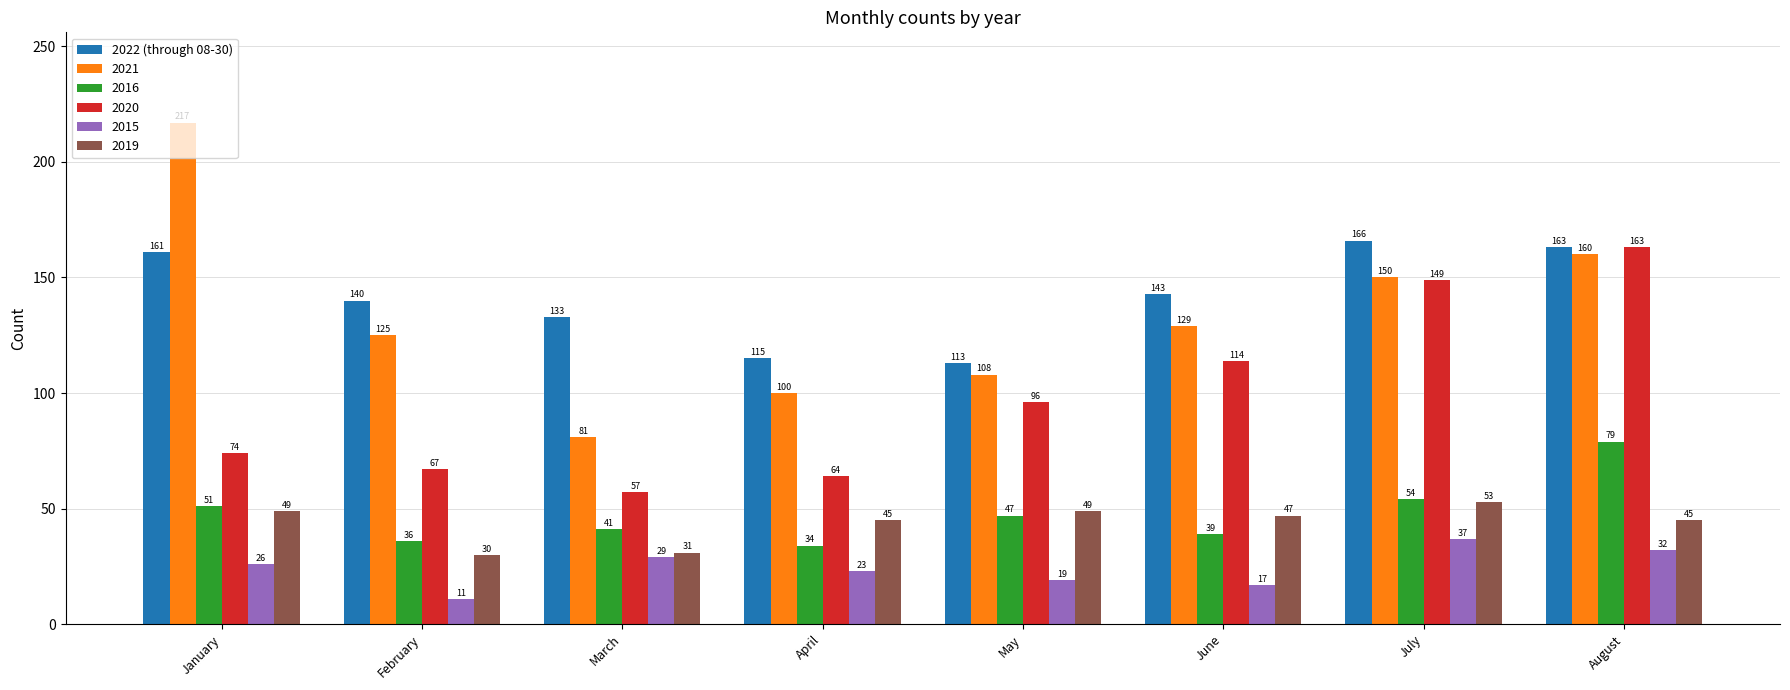

Is it true that 2022 (through 08-30) equals 291 at July?

False